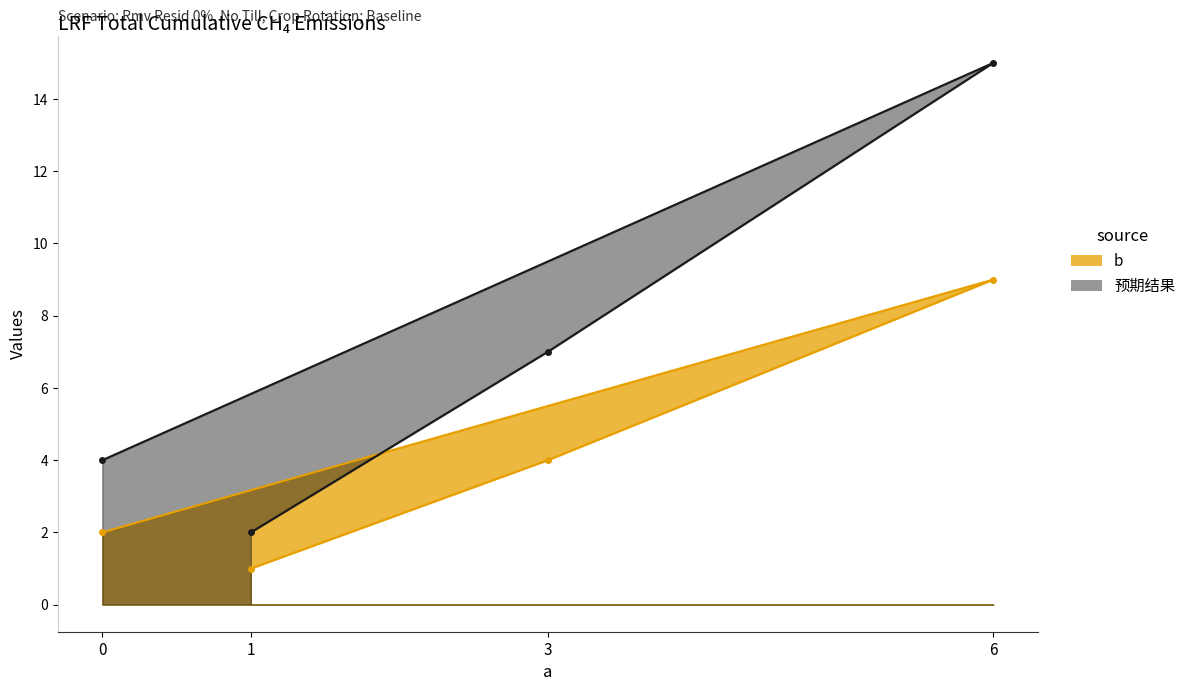

What is the difference between the highest and lowest values at 1?

1